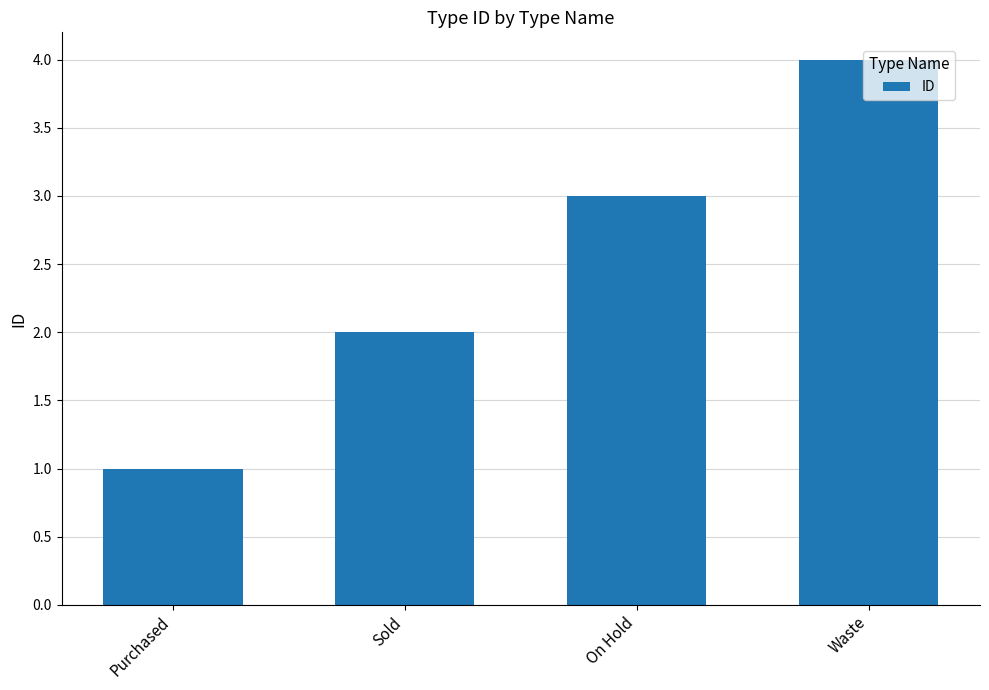

What value does the data have at On Hold?

3